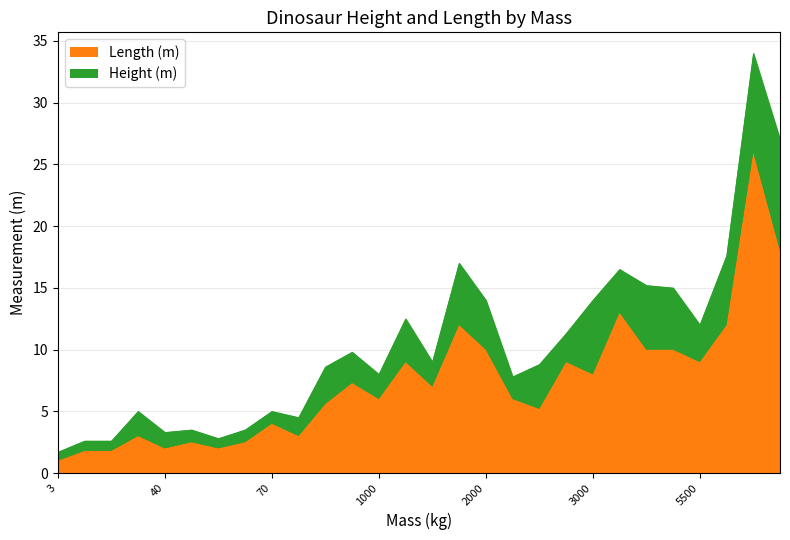

How many distinct data groups are displayed?

2